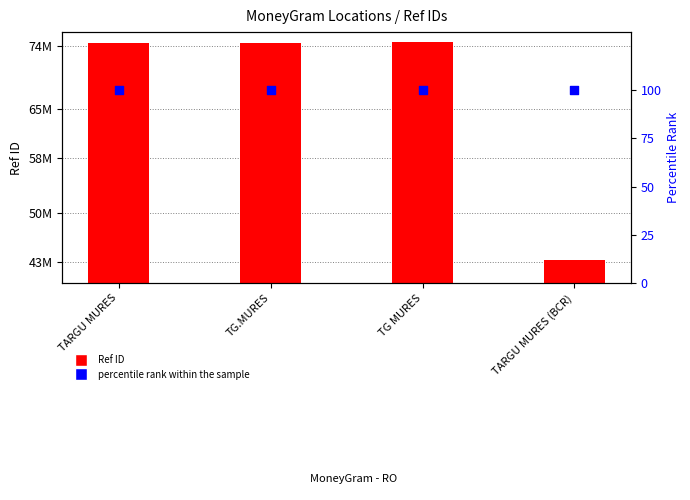

Which series contains the lowest Y value?

percentile rank within the sample